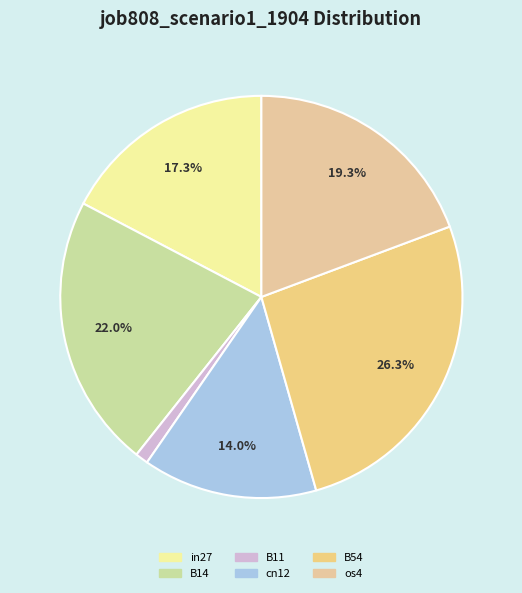

What percentage do cn12 and B14 together represent?

36.1%